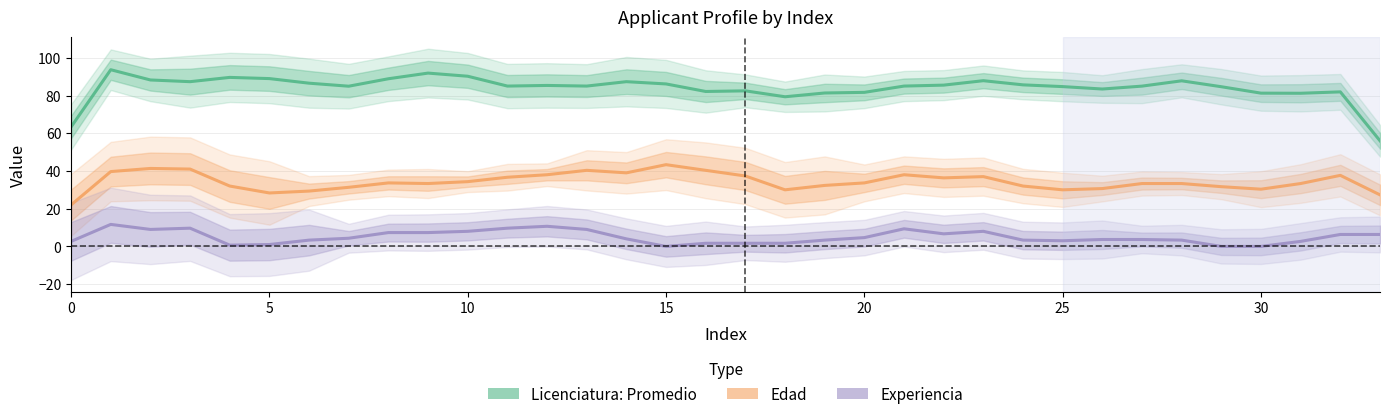

Does the chart display data point markers on the line(s)?

No